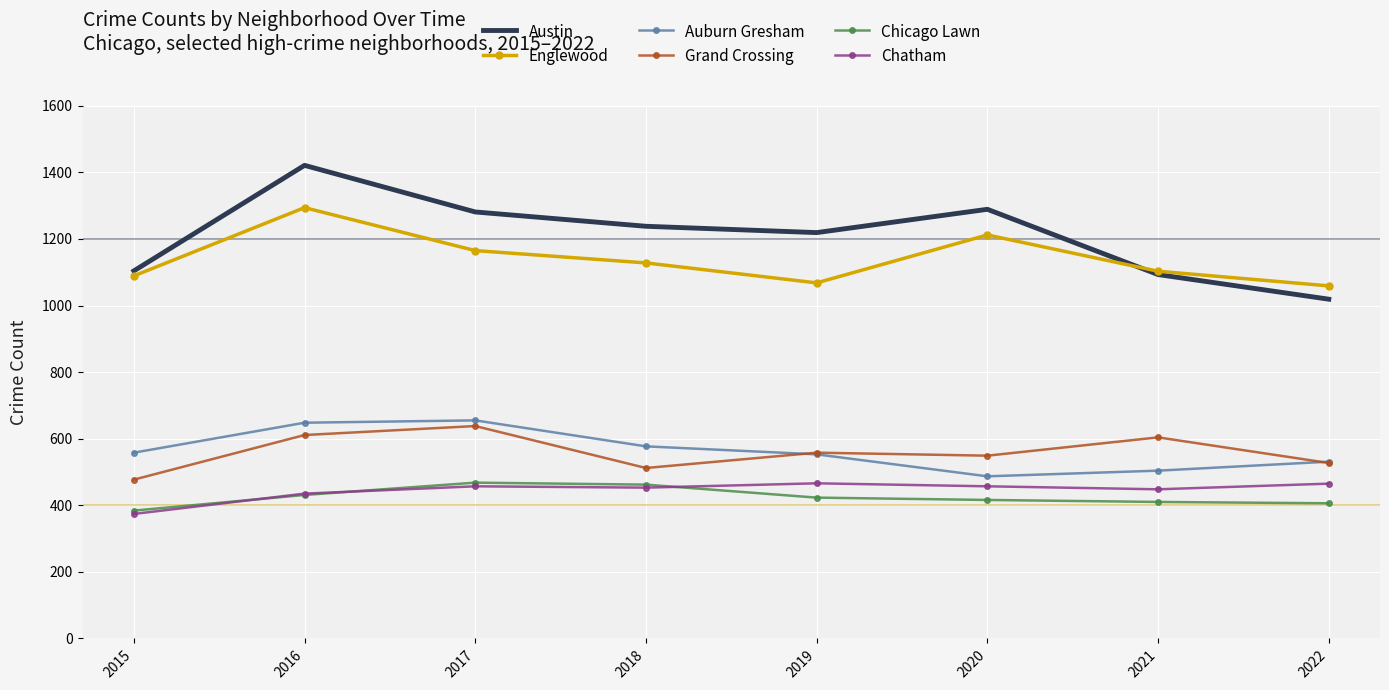

Which series has the widest spread of values?

Austin